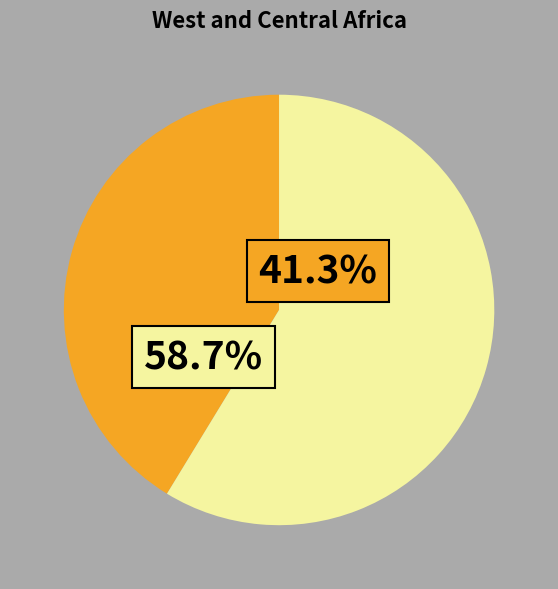

To the nearest percent, what is the difference between the largest and smallest slice percentages?

17%